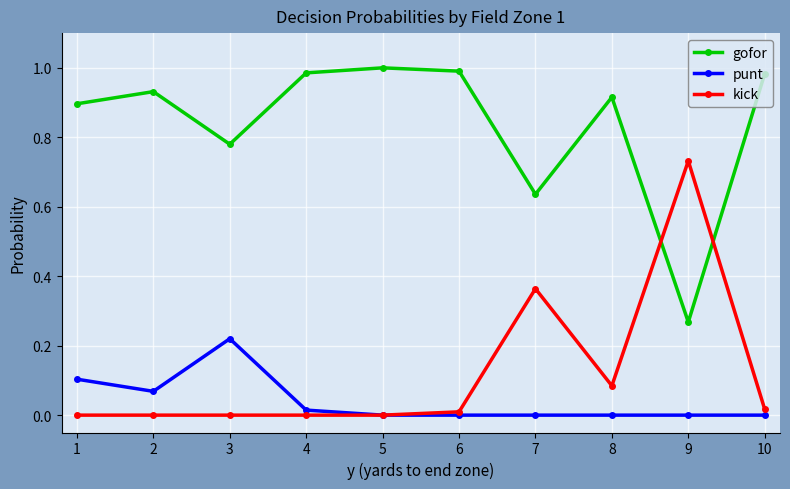

Which category has the highest value in the kick series?

9